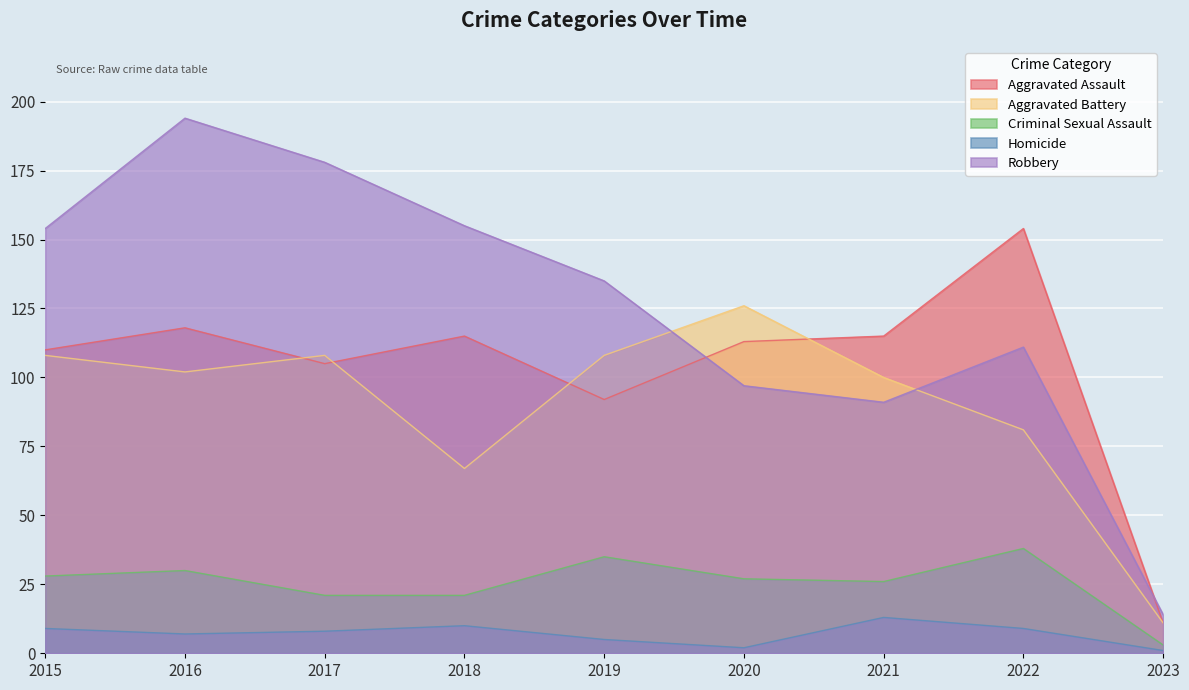

What are all the series names shown in the legend?

Aggravated Assault, Aggravated Battery, Criminal Sexual Assault, Homicide, Robbery